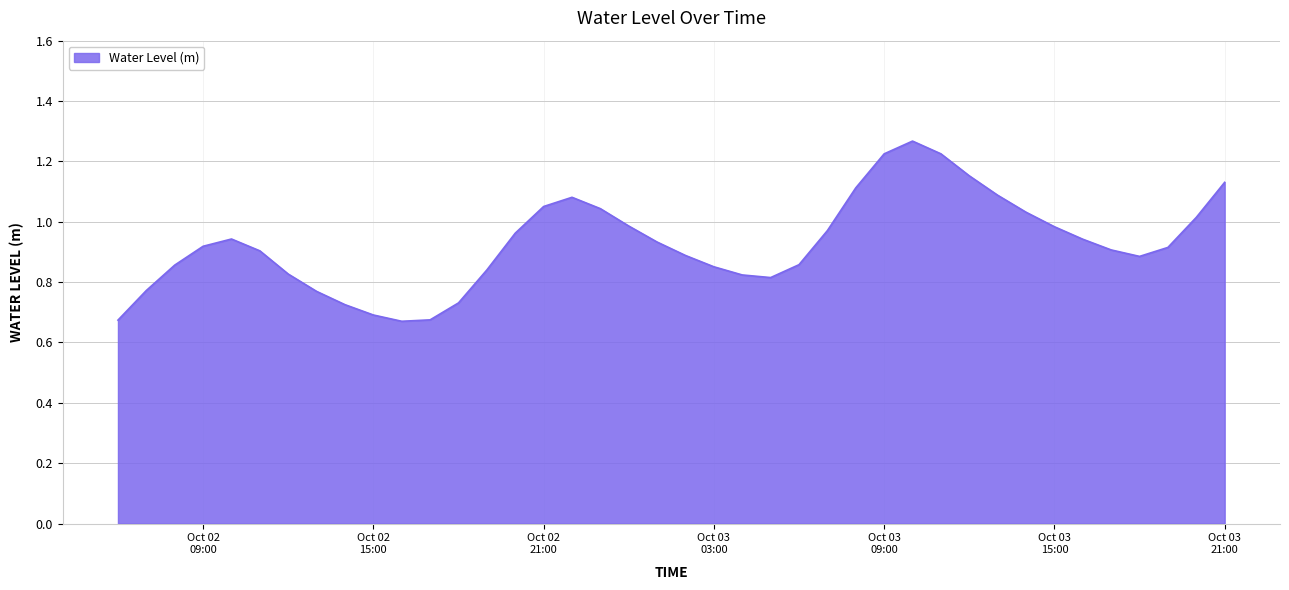

How many lines are shown in the chart?

1